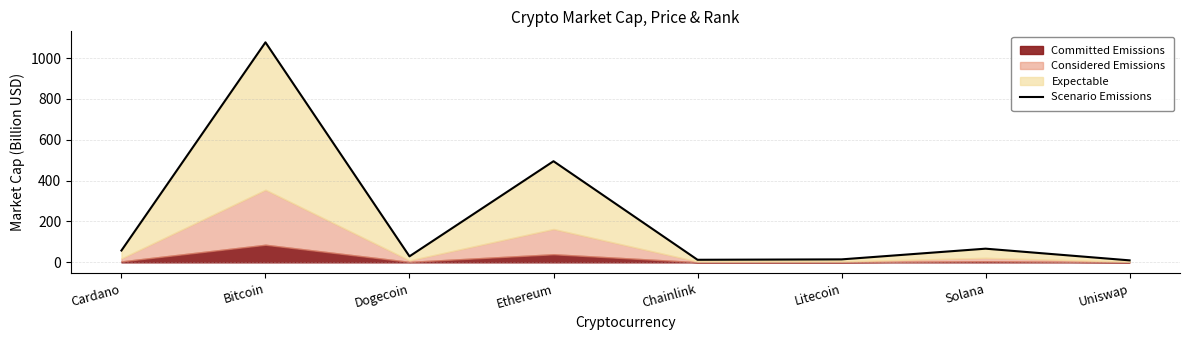

Where is the first local maximum?

Bitcoin